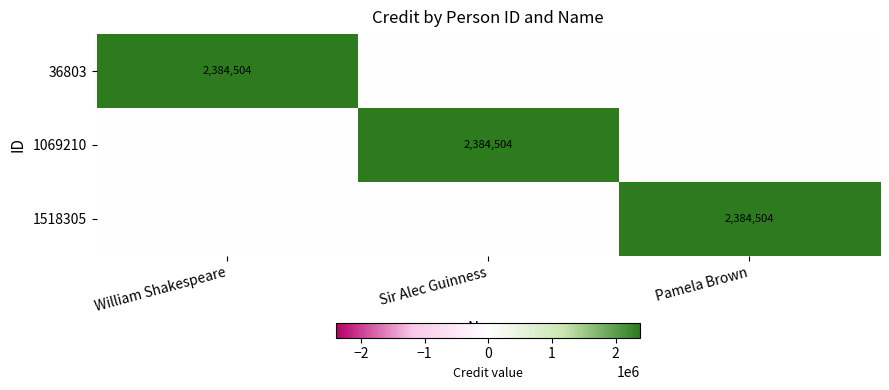

Is it true that 1069210 equals 0 at Pamela Brown?

True